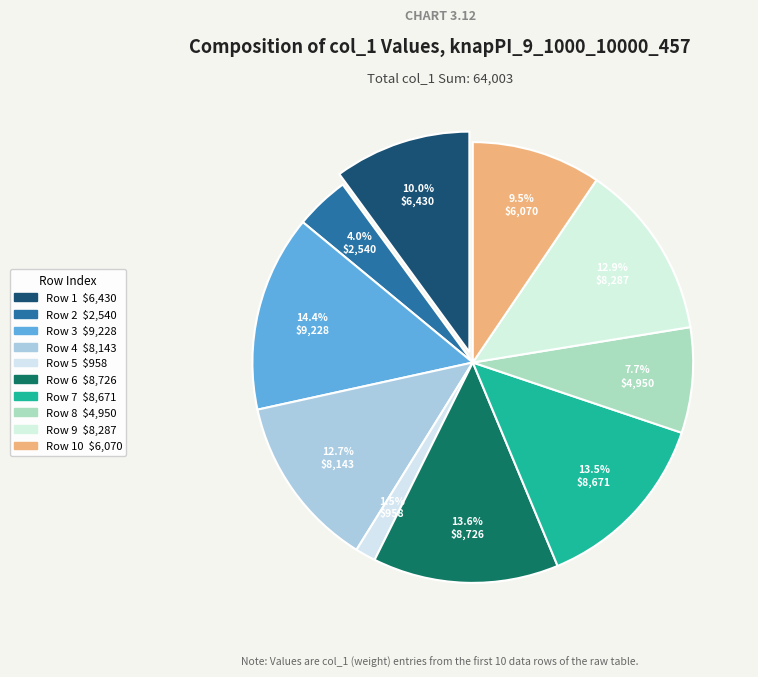

To the nearest percent, what is the average slice percentage?

10%